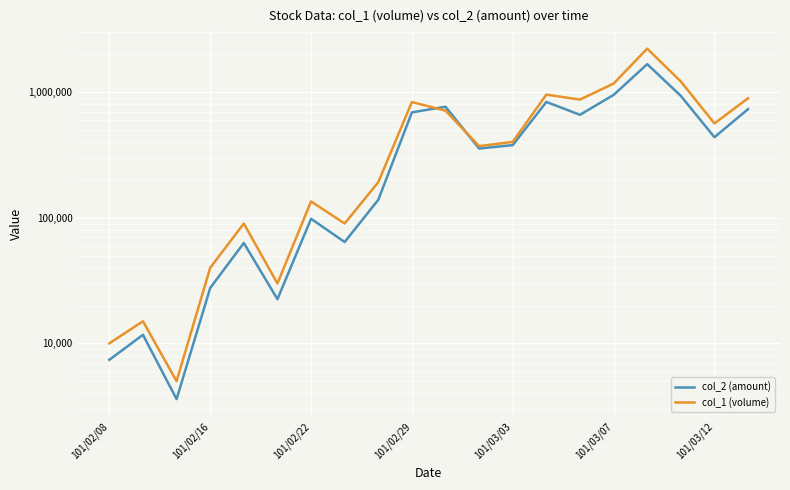

At how many categories does at least one series exceed 1926036?

1